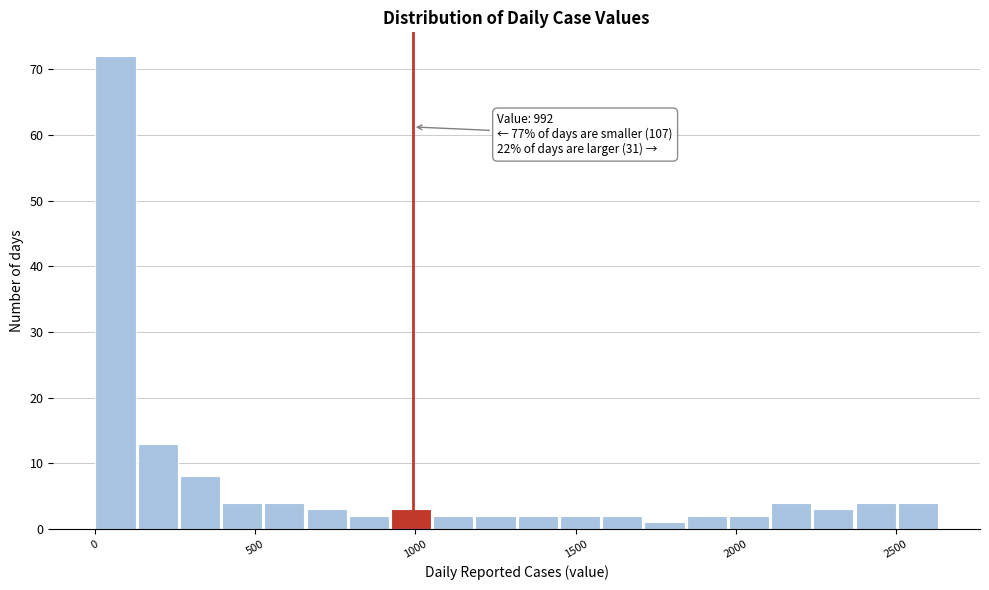

Around what value on the x-axis is the tallest bar? Give the approximate position of its centre, as read against the axis.

50